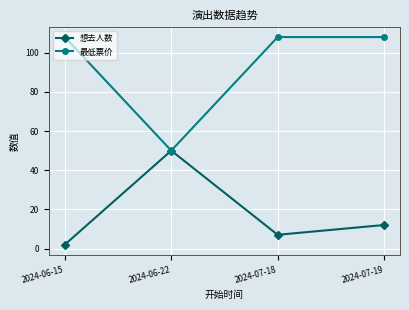

What is the maximum value for 最低票价?

108